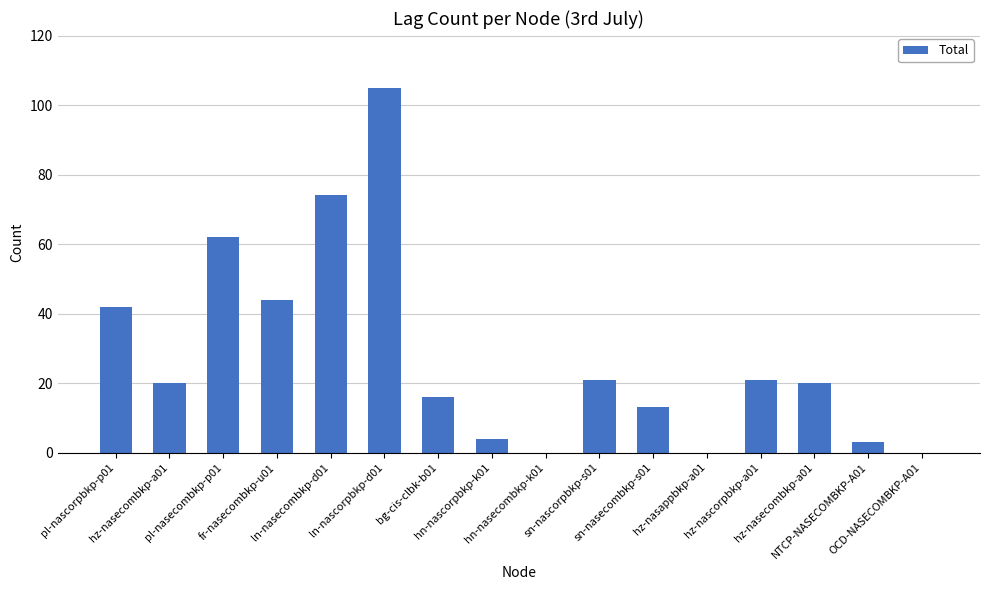

How many series are shown in this chart?

1